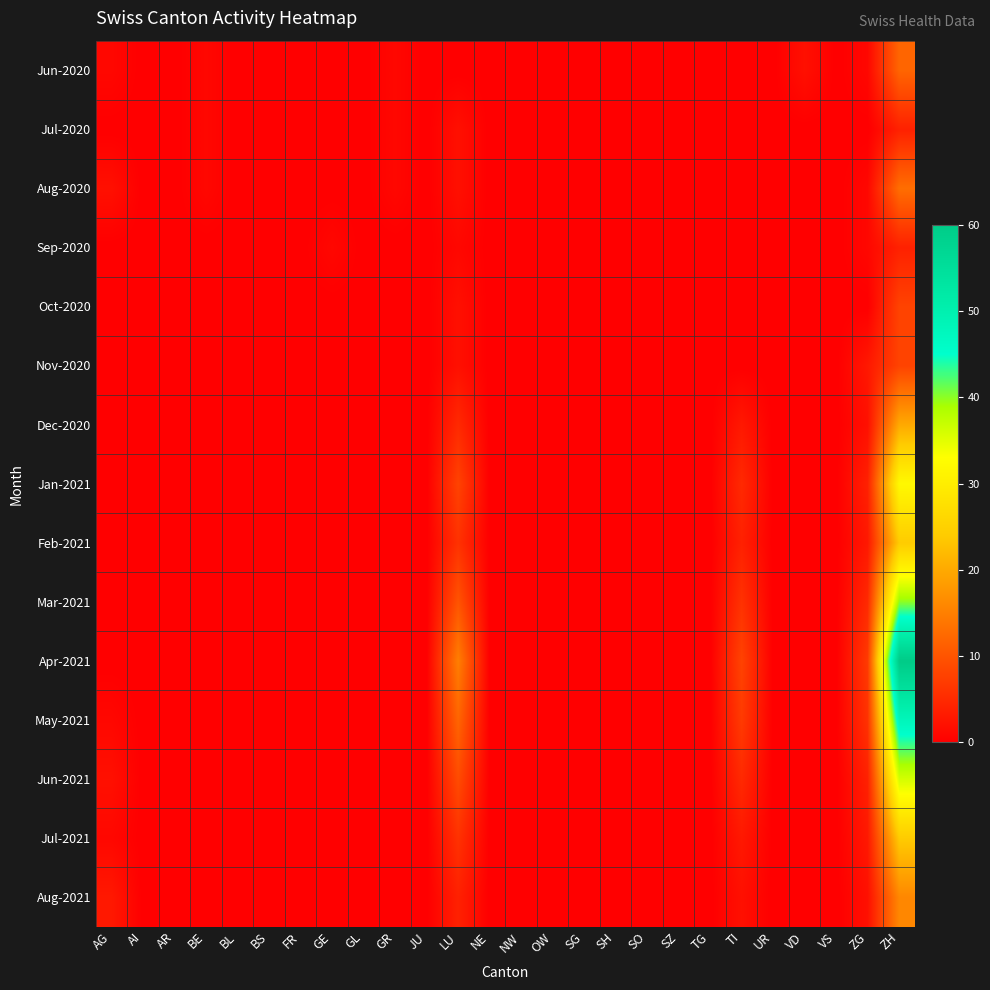

At OW, list the series in order from smallest to largest.

Jun-2020, Jul-2020, Aug-2020, Sep-2020, Oct-2020, Nov-2020, Dec-2020, Jan-2021, Feb-2021, Mar-2021, Apr-2021, May-2021, Jun-2021, Jul-2021, Aug-2021